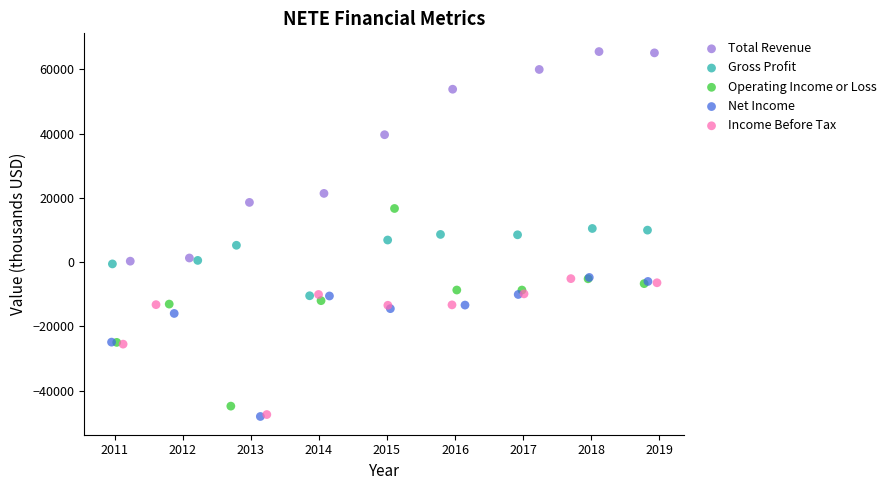

Which series has the largest Y range (max minus min)?

Total Revenue